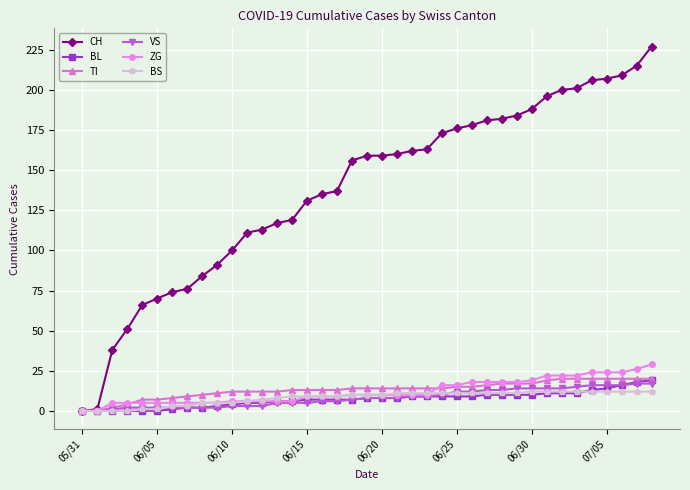

Which series has the largest total across all categories?

CH